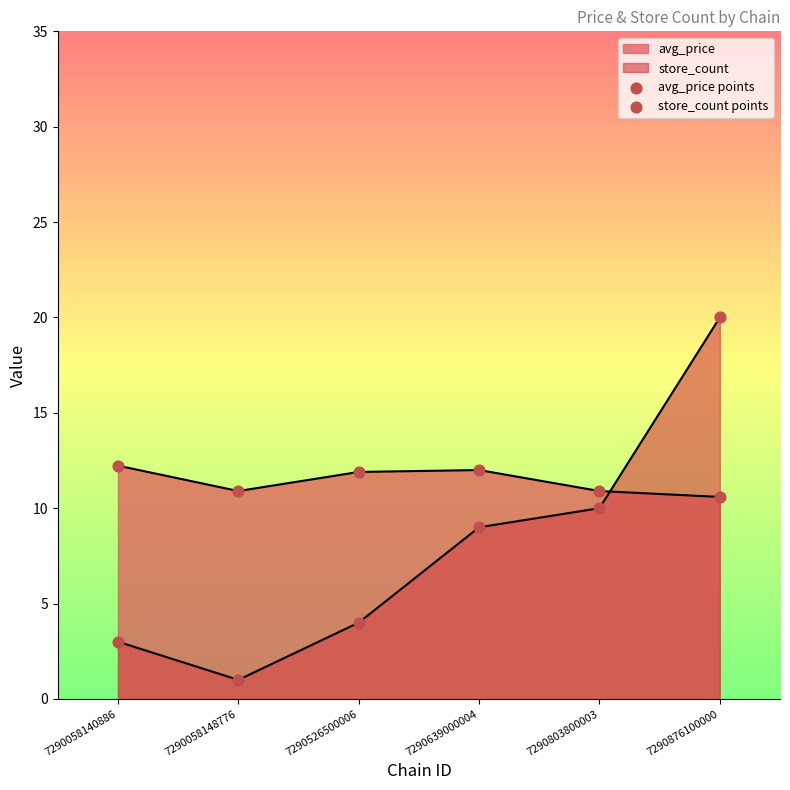

How many lines are shown in the chart?

2